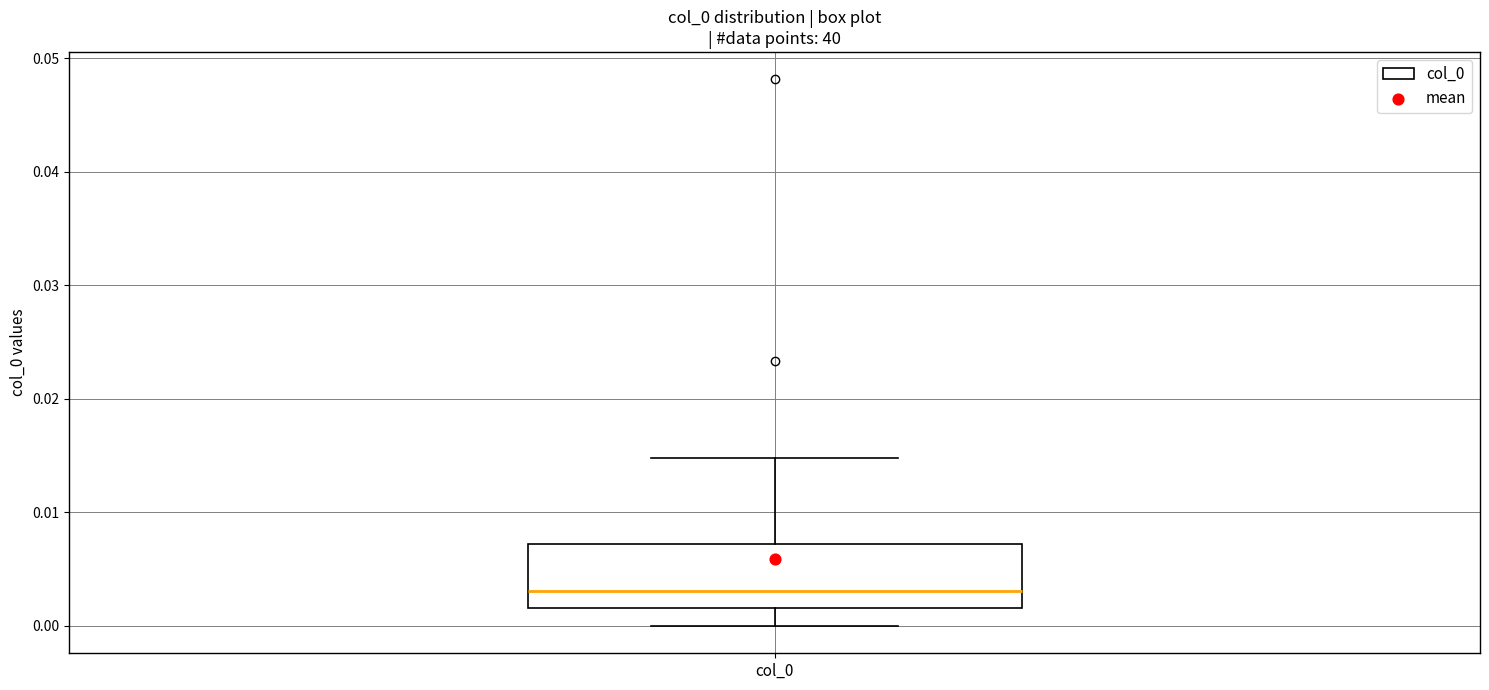

Where does the upper whisker of the box for col_0 end on the y-axis? The values are not printed on the chart, so give them approximately, as read against the axis.

0.015